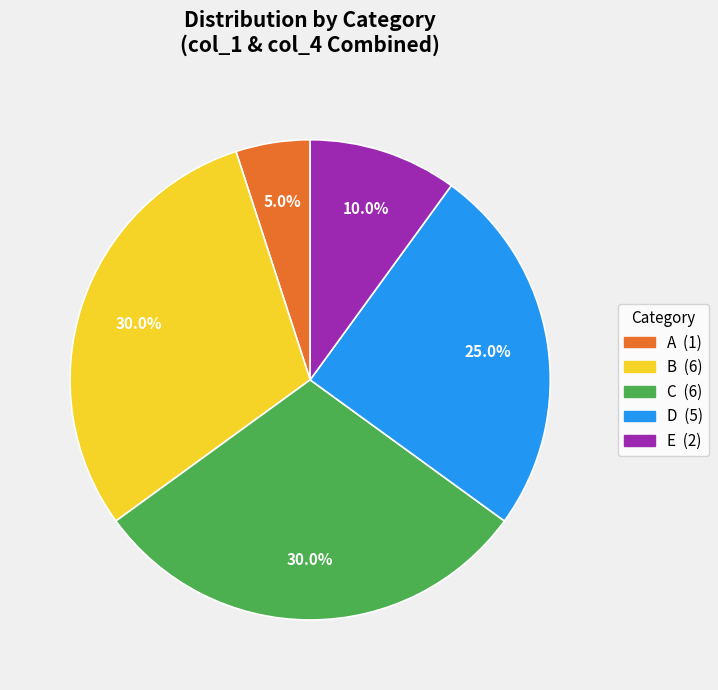

How many slices are in this pie chart?

5